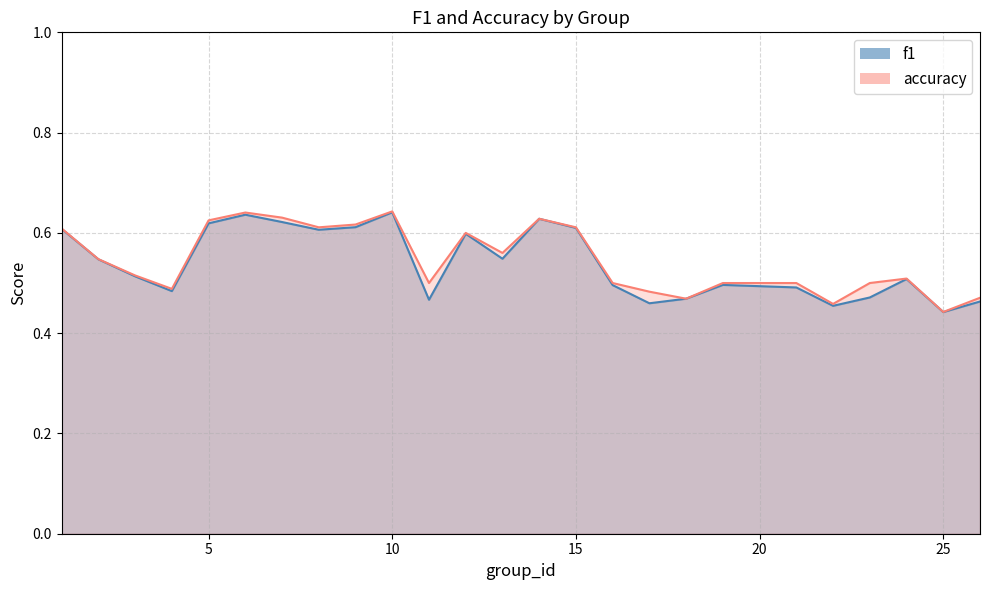

Which series has the largest range (max minus min)?

accuracy